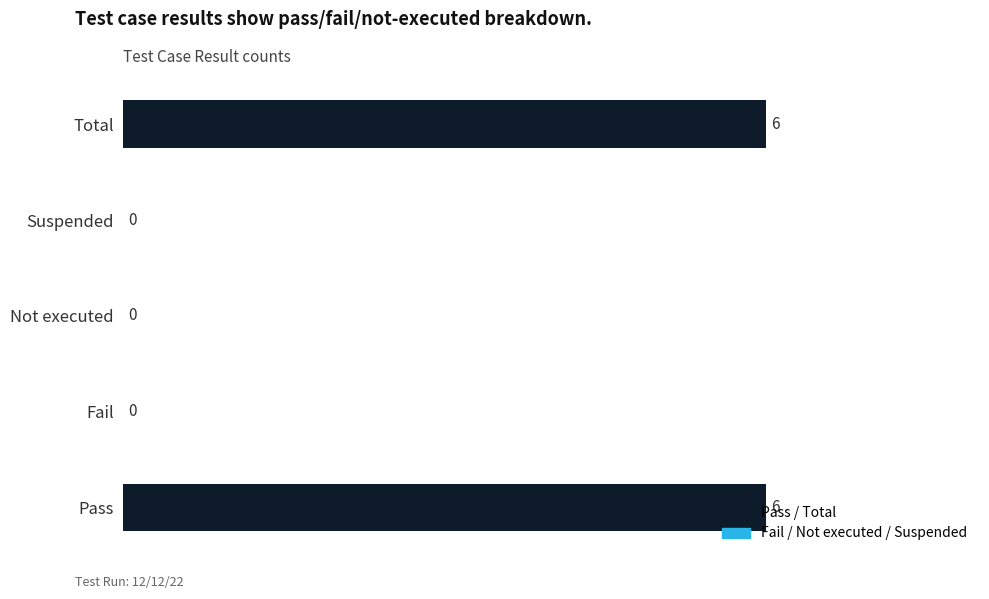

How many values exceed 0?

2